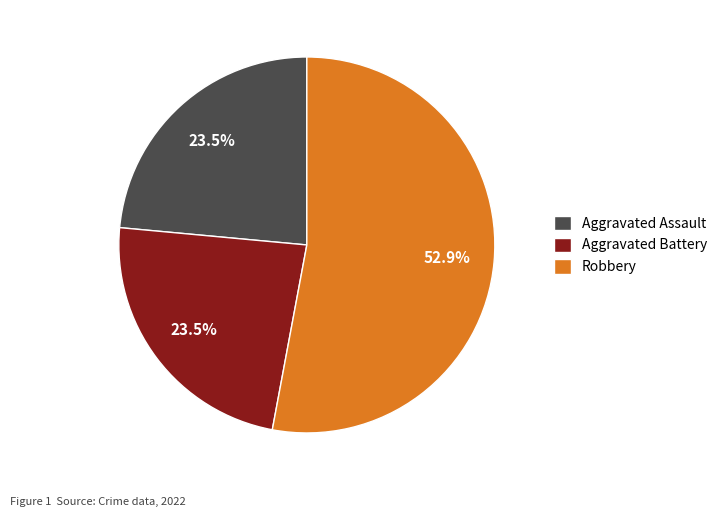

Count the number of slices in the pie.

3